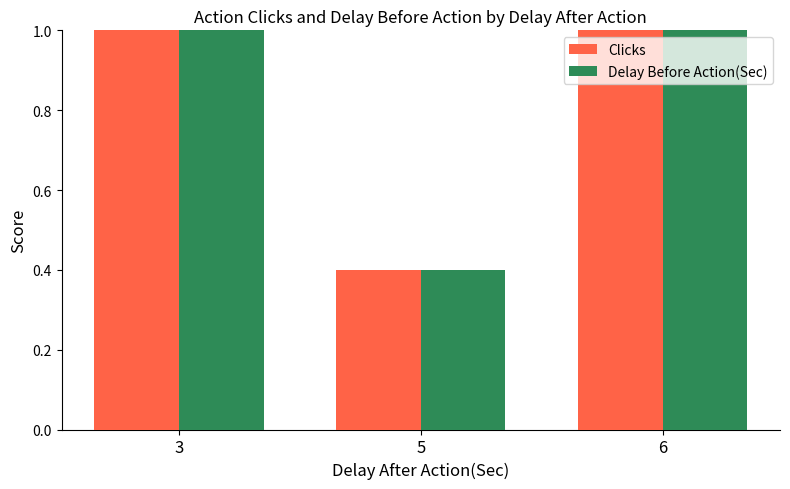

What is the total value across all series at 6?

2.0